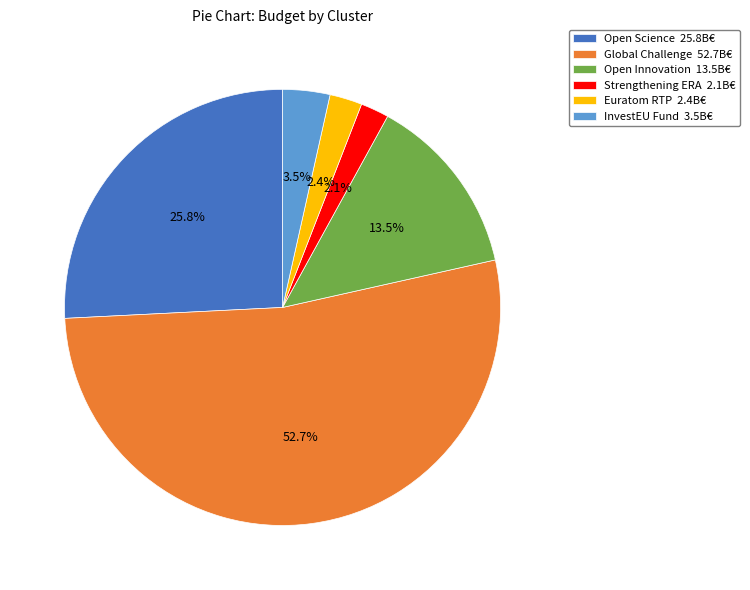

True or false: Global Challenge accounts for 53% of the total.

True